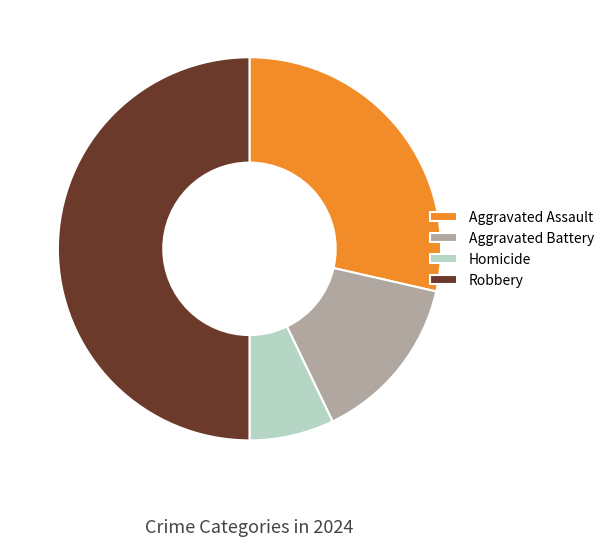

Which category has the biggest portion of the pie?

Robbery